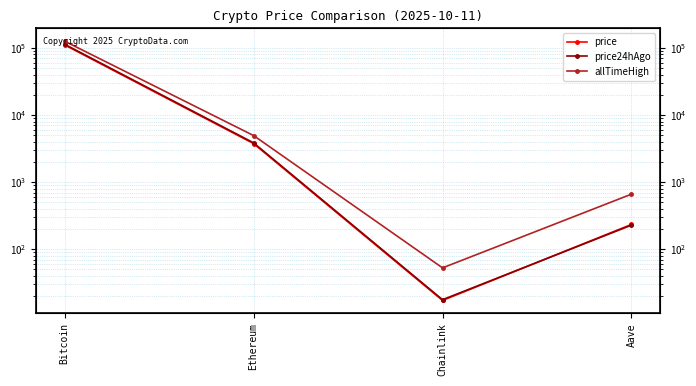

List the labels in order of price24hAgo value, smallest first.

Chainlink, Aave, Ethereum, Bitcoin